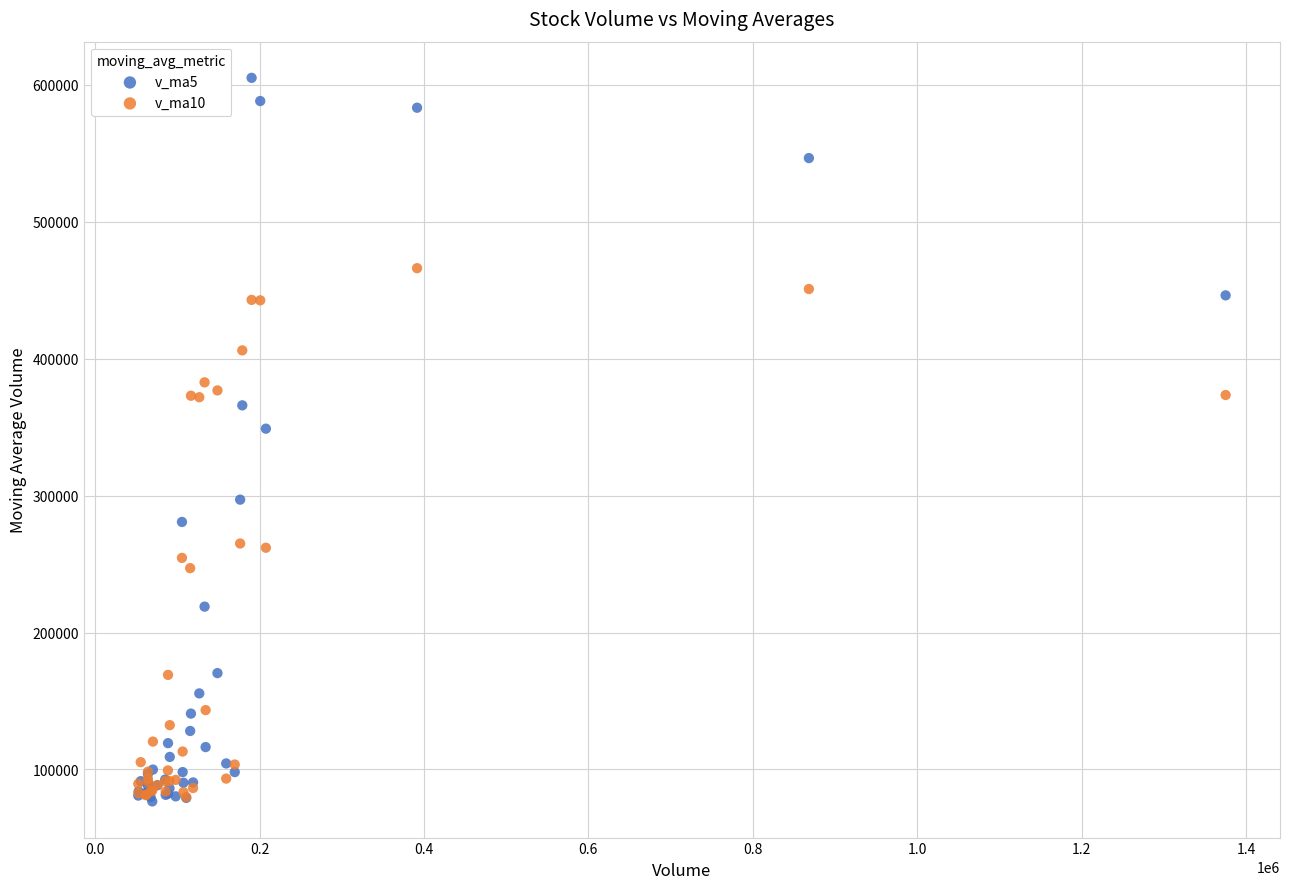

What are all the series names shown in the legend?

v_ma5, v_ma10